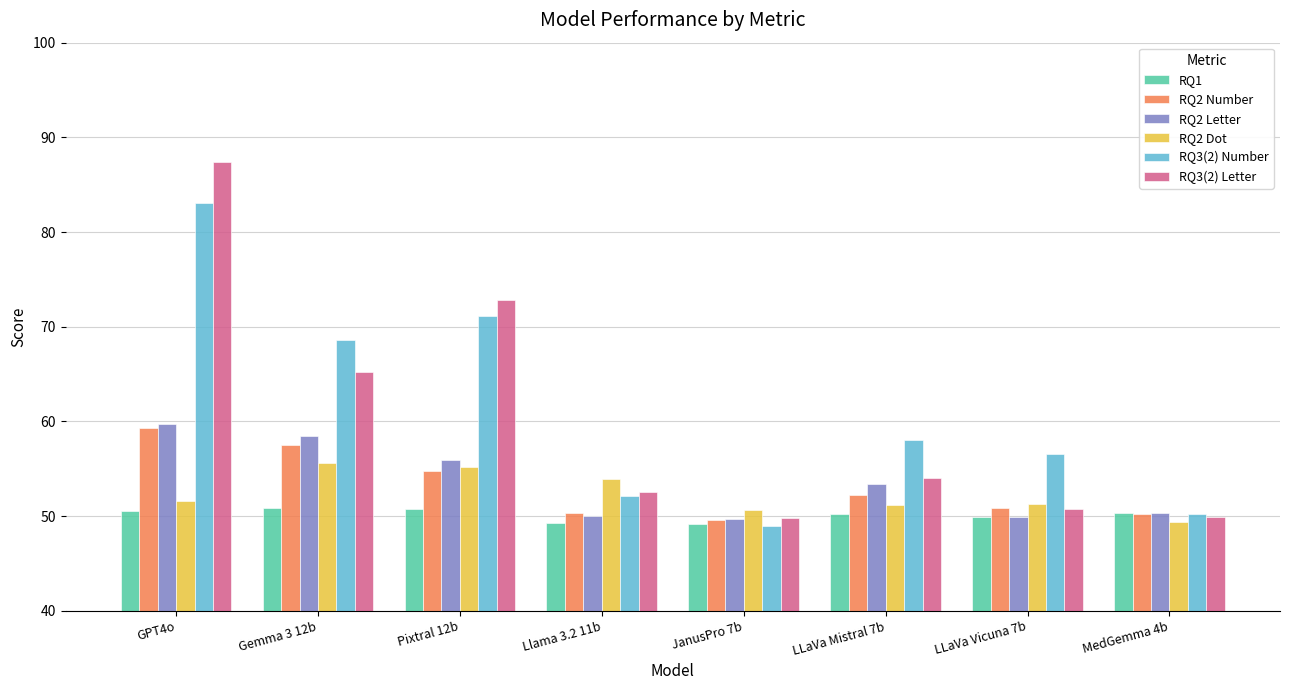

What is the minimum value for RQ3(2) Letter?

49.8